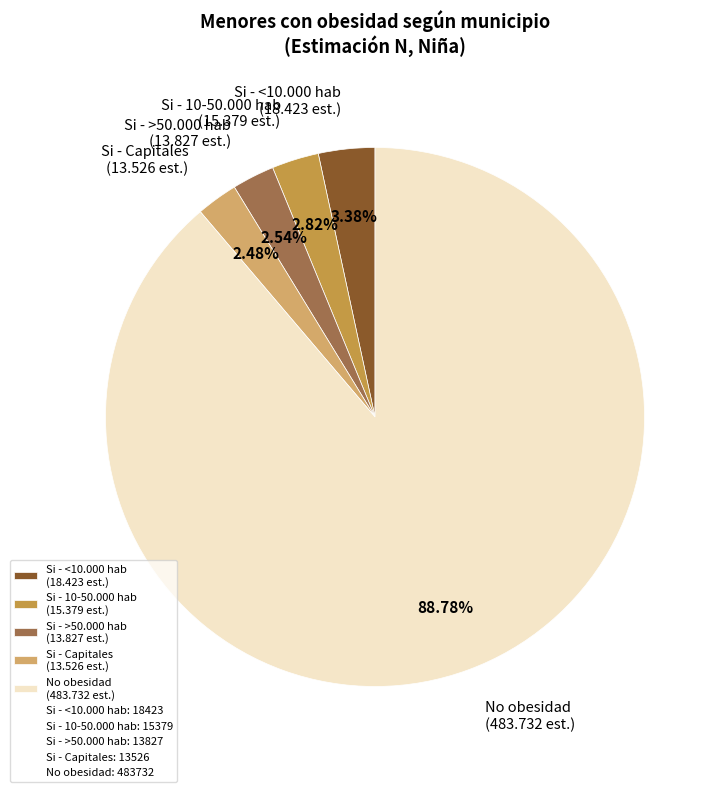

Which slice represents more than half of the pie?

No obesidad (483.732 est.)